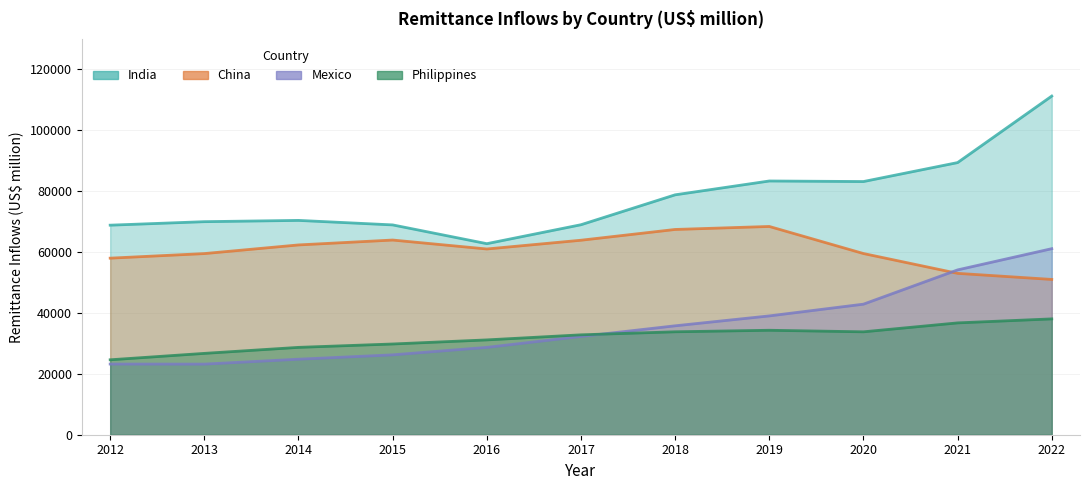

The value of Philippines at 2015 is 29799.4. True or false?

True